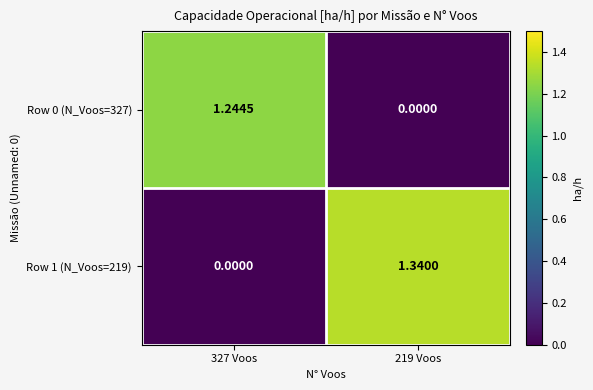

How many positive values does the Row 0 (N_Voos=327) series have?

1